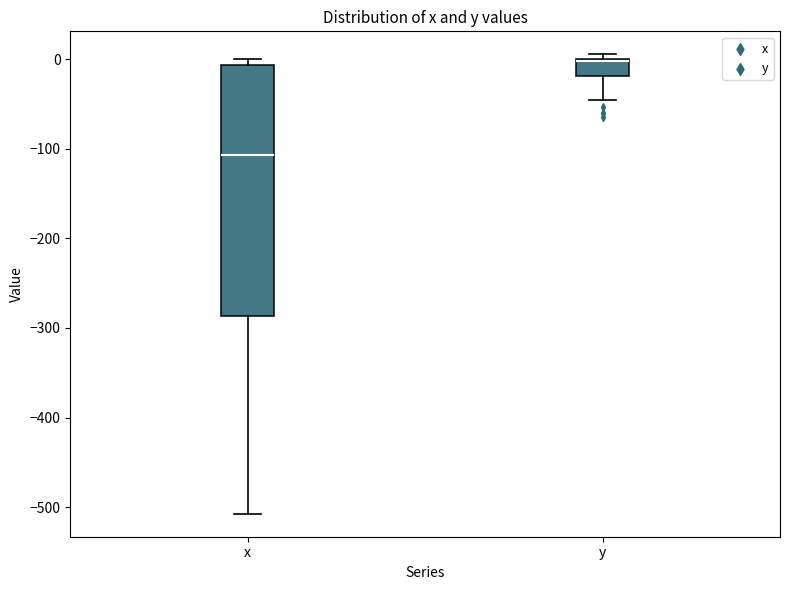

Comparing the boxes themselves (not the whiskers), which one is the tallest?

x